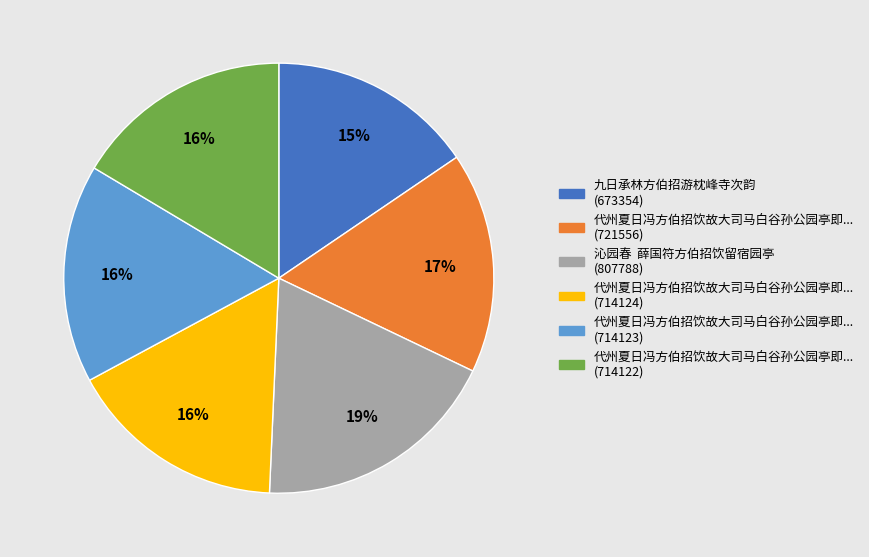

To the nearest percent, what is the average slice percentage?

17%